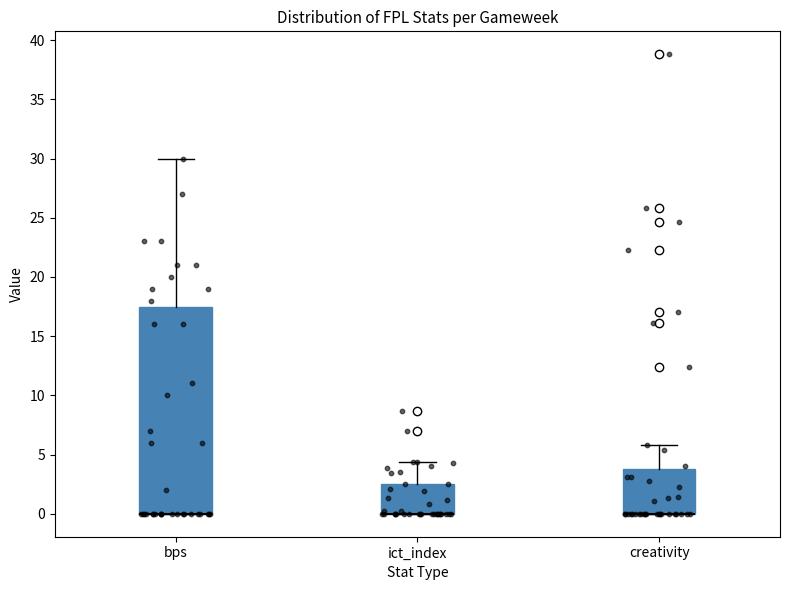

Comparing the boxes themselves (not the whiskers), which one is the tallest?

bps